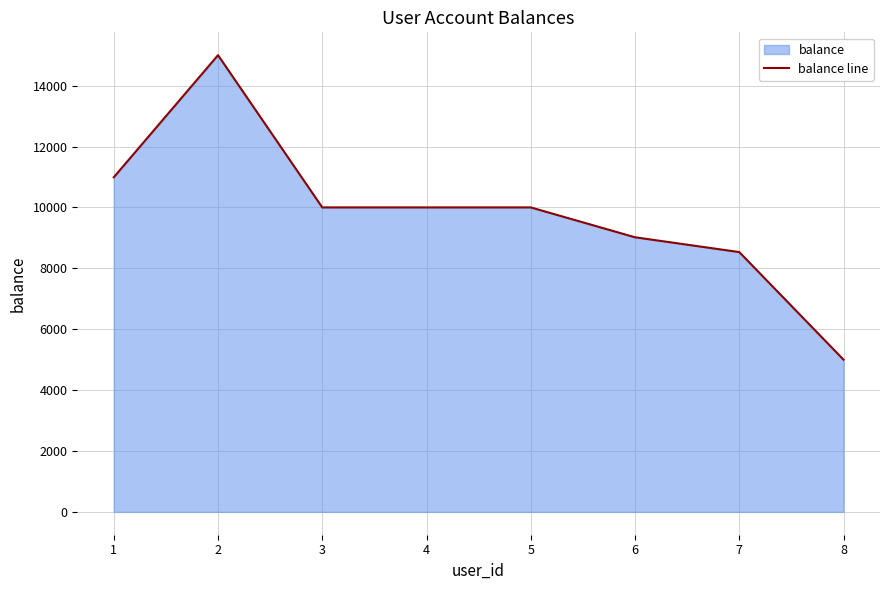

How many distinct data groups are displayed?

1